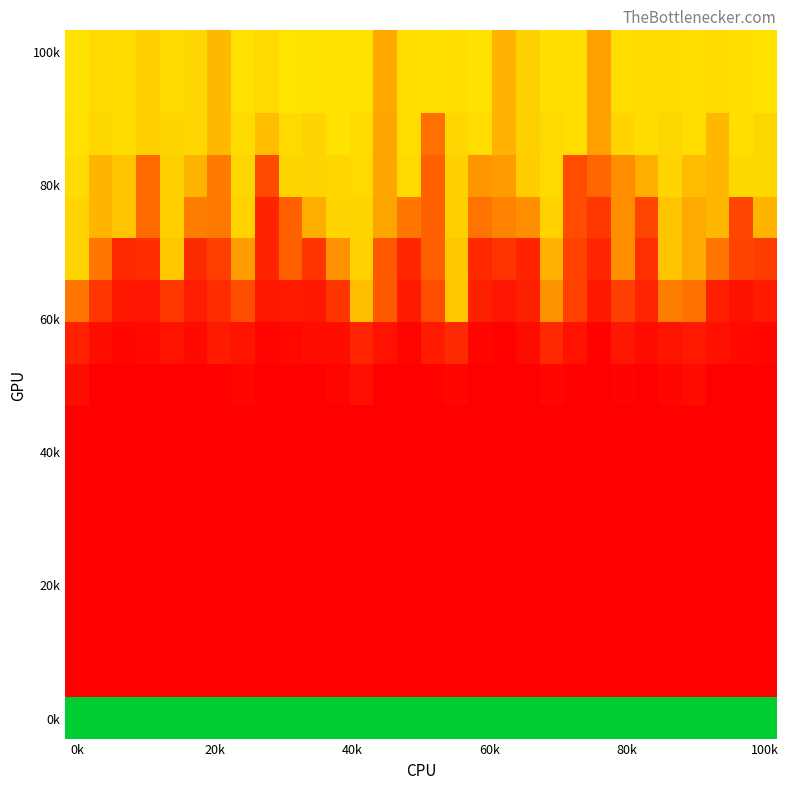

Which category has the highest value across all series?

0k